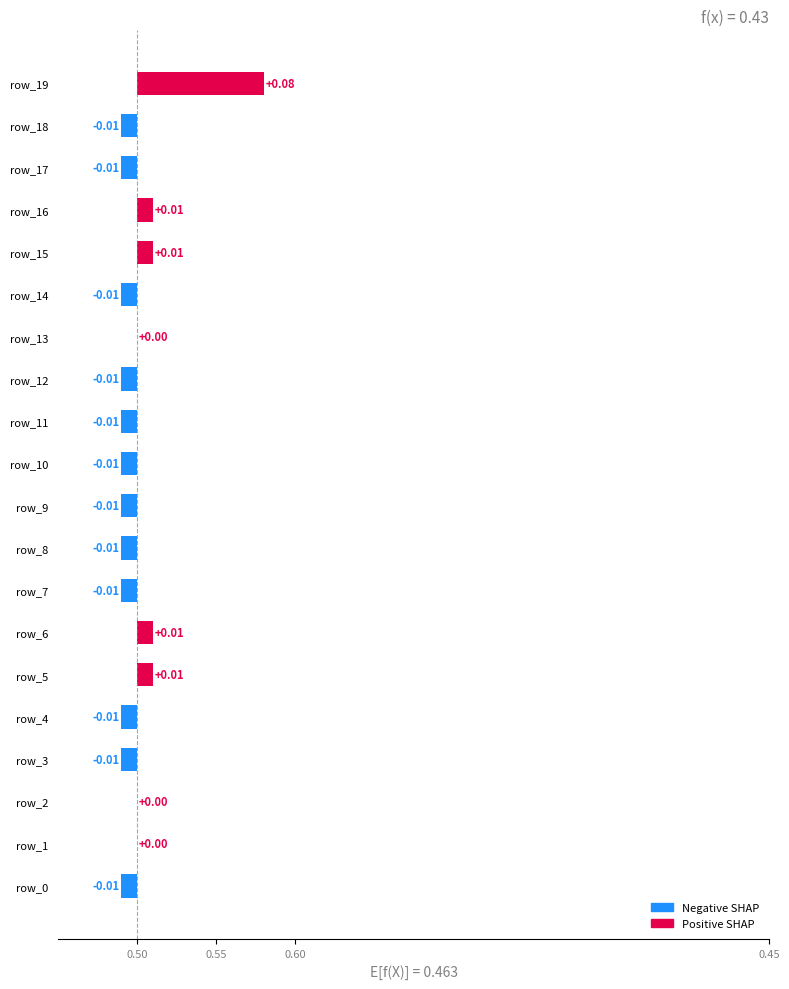

Are the bars horizontal?

Yes